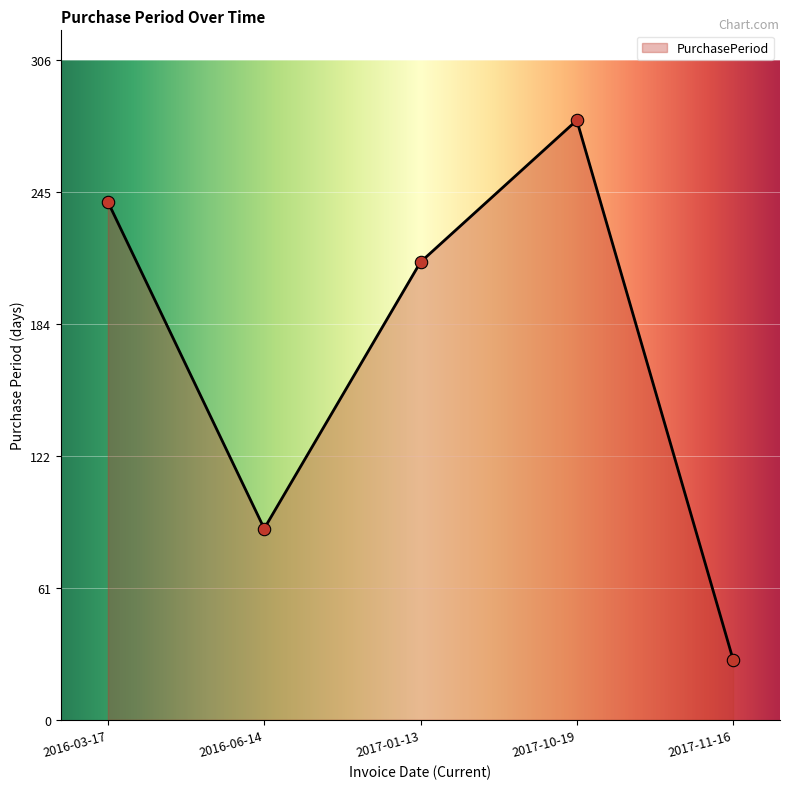

Between 2017-01-13 and 2017-10-19, which is larger?

2017-10-19